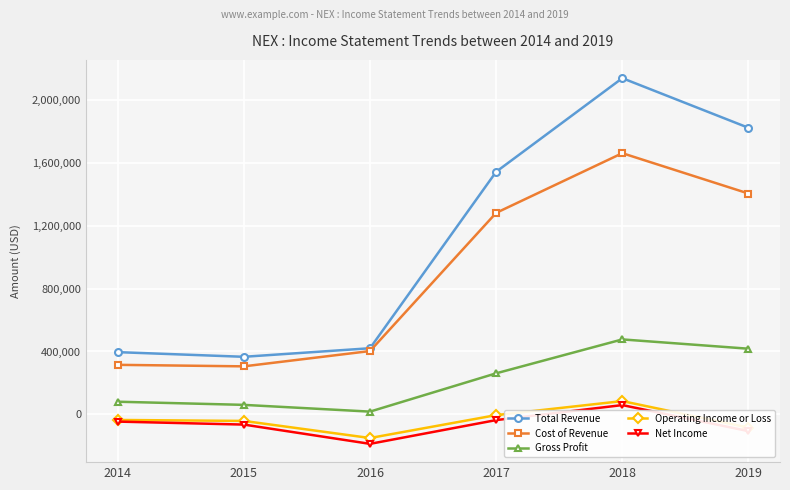

The value of Gross Profit at 2015 is 60700. True or false?

True